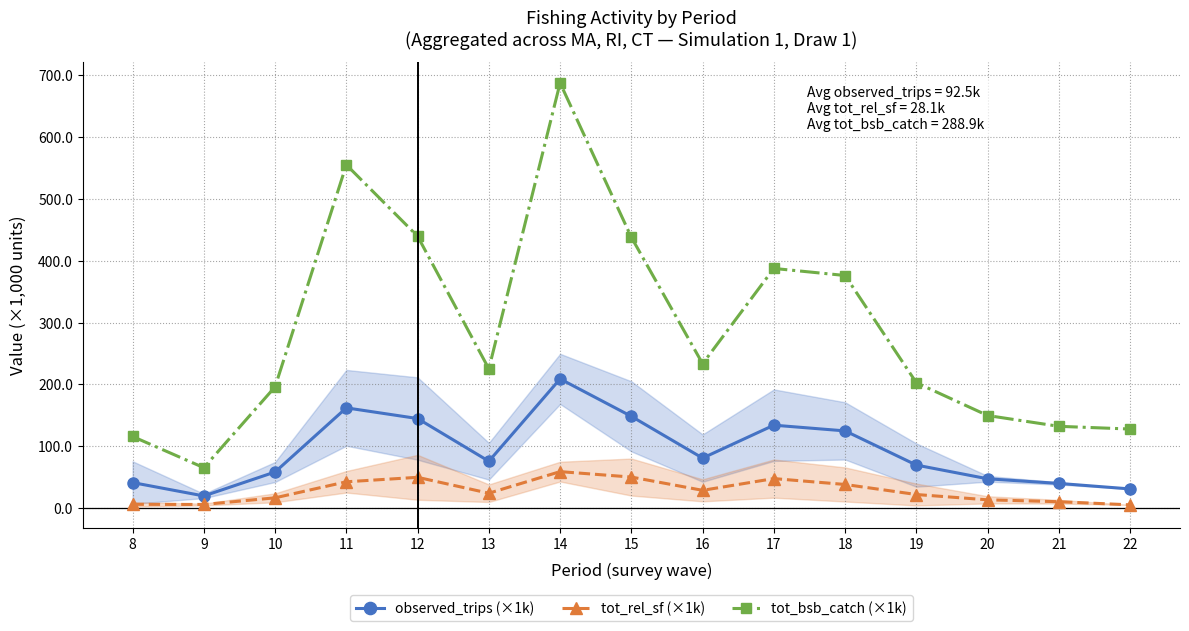

Reading left to right, list all the values displayed in this chart.

observed_trips (×1k): 8=41.4	9=19.7	10=58.5	11=162.2	12=144.9	13=75.9	14=209.0	15=148.5	16=80.9	17=134.2	18=124.9	19=69.7	20=47.5	21=40.0	22=31.1
tot_rel_sf (×1k): 8=6.2	9=6.0	10=16.7	11=42.6	12=49.9	13=24.2	14=59.1	15=50.3	16=28.8	17=47.8	18=38.3	19=22.0	20=13.5	21=10.4	22=5.3
tot_bsb_catch (×1k): 8=115.9	9=65.4	10=196.2	11=555.1	12=439.6	13=225.3	14=687.5	15=438.0	16=233.5	17=387.6	18=376.2	19=202.8	20=149.8	21=132.3	22=127.9